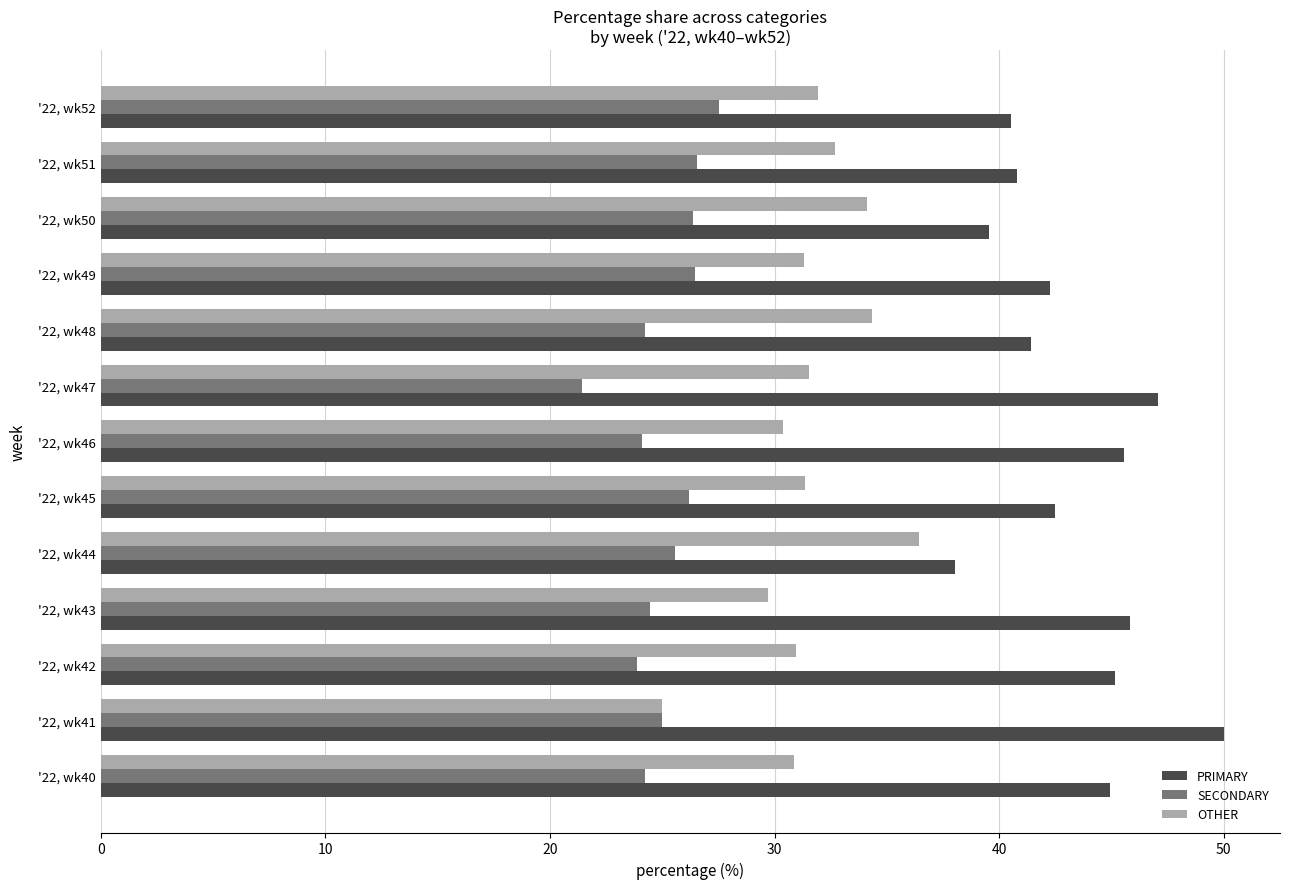

At how many categories does at least one series exceed 44?

6